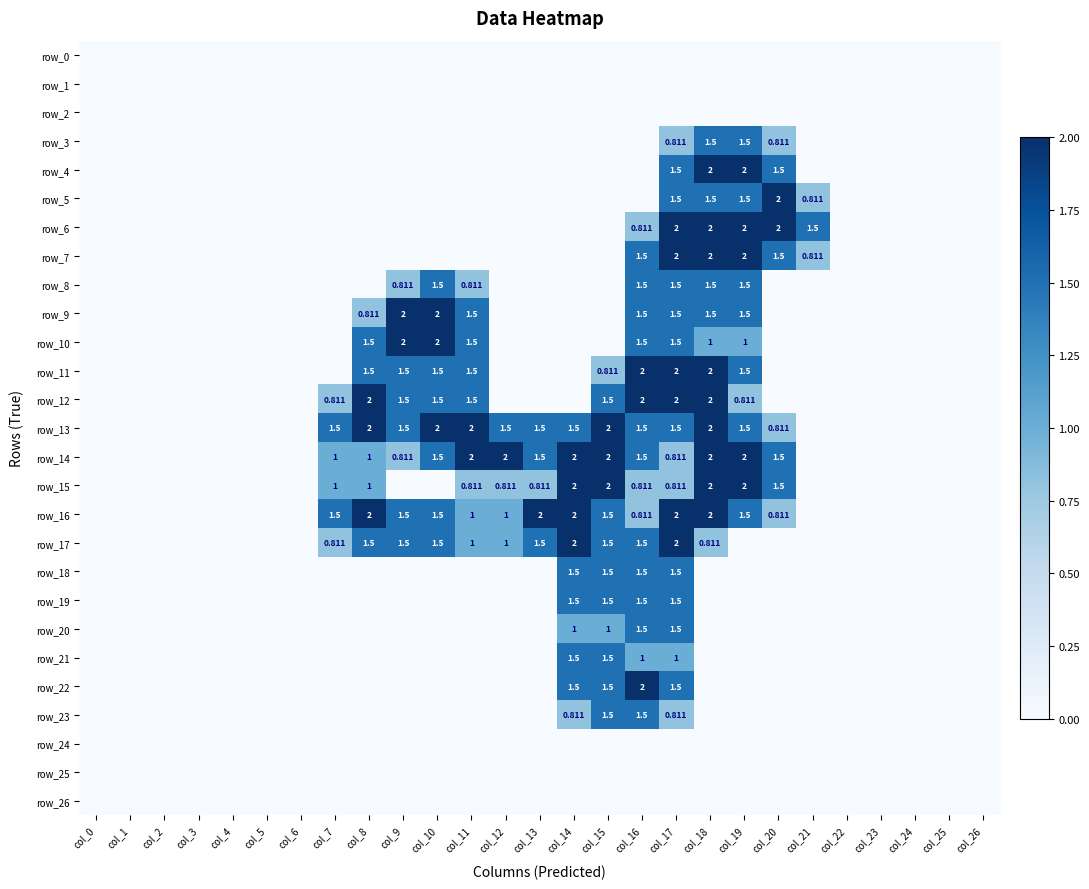

Read the row_9 value at col_11.

1.5